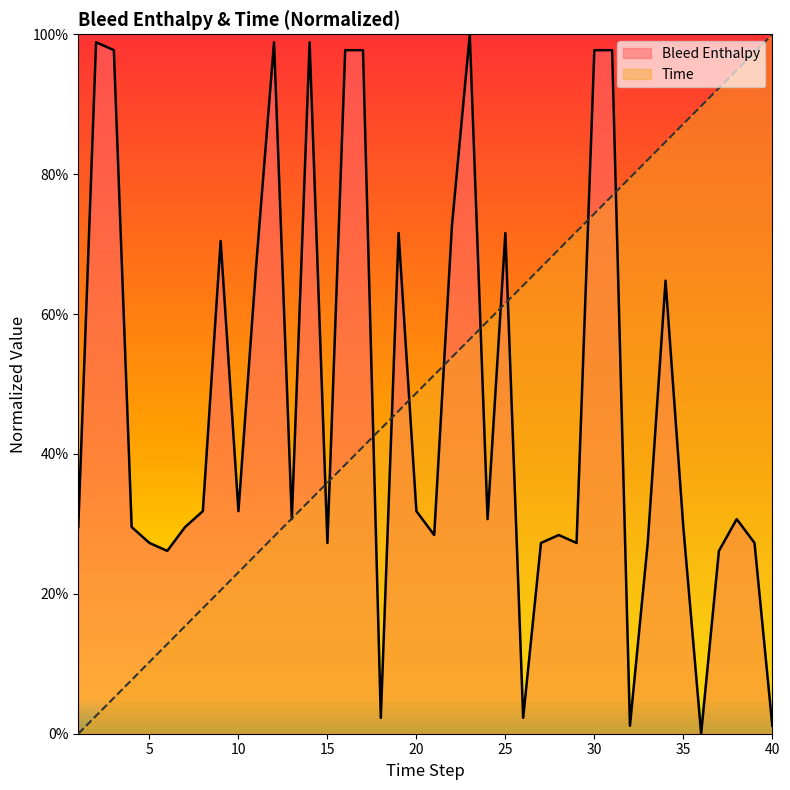

Which series has the largest range (max minus min)?

Time